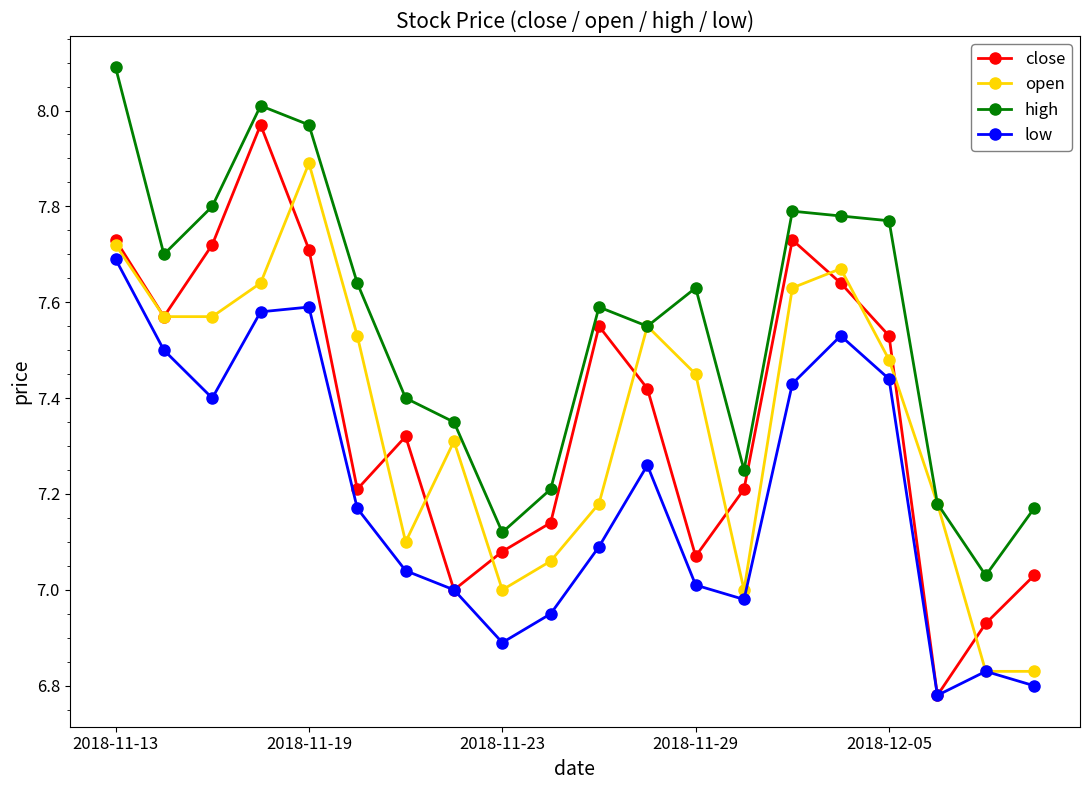

What is the greatest value displayed?

8.1